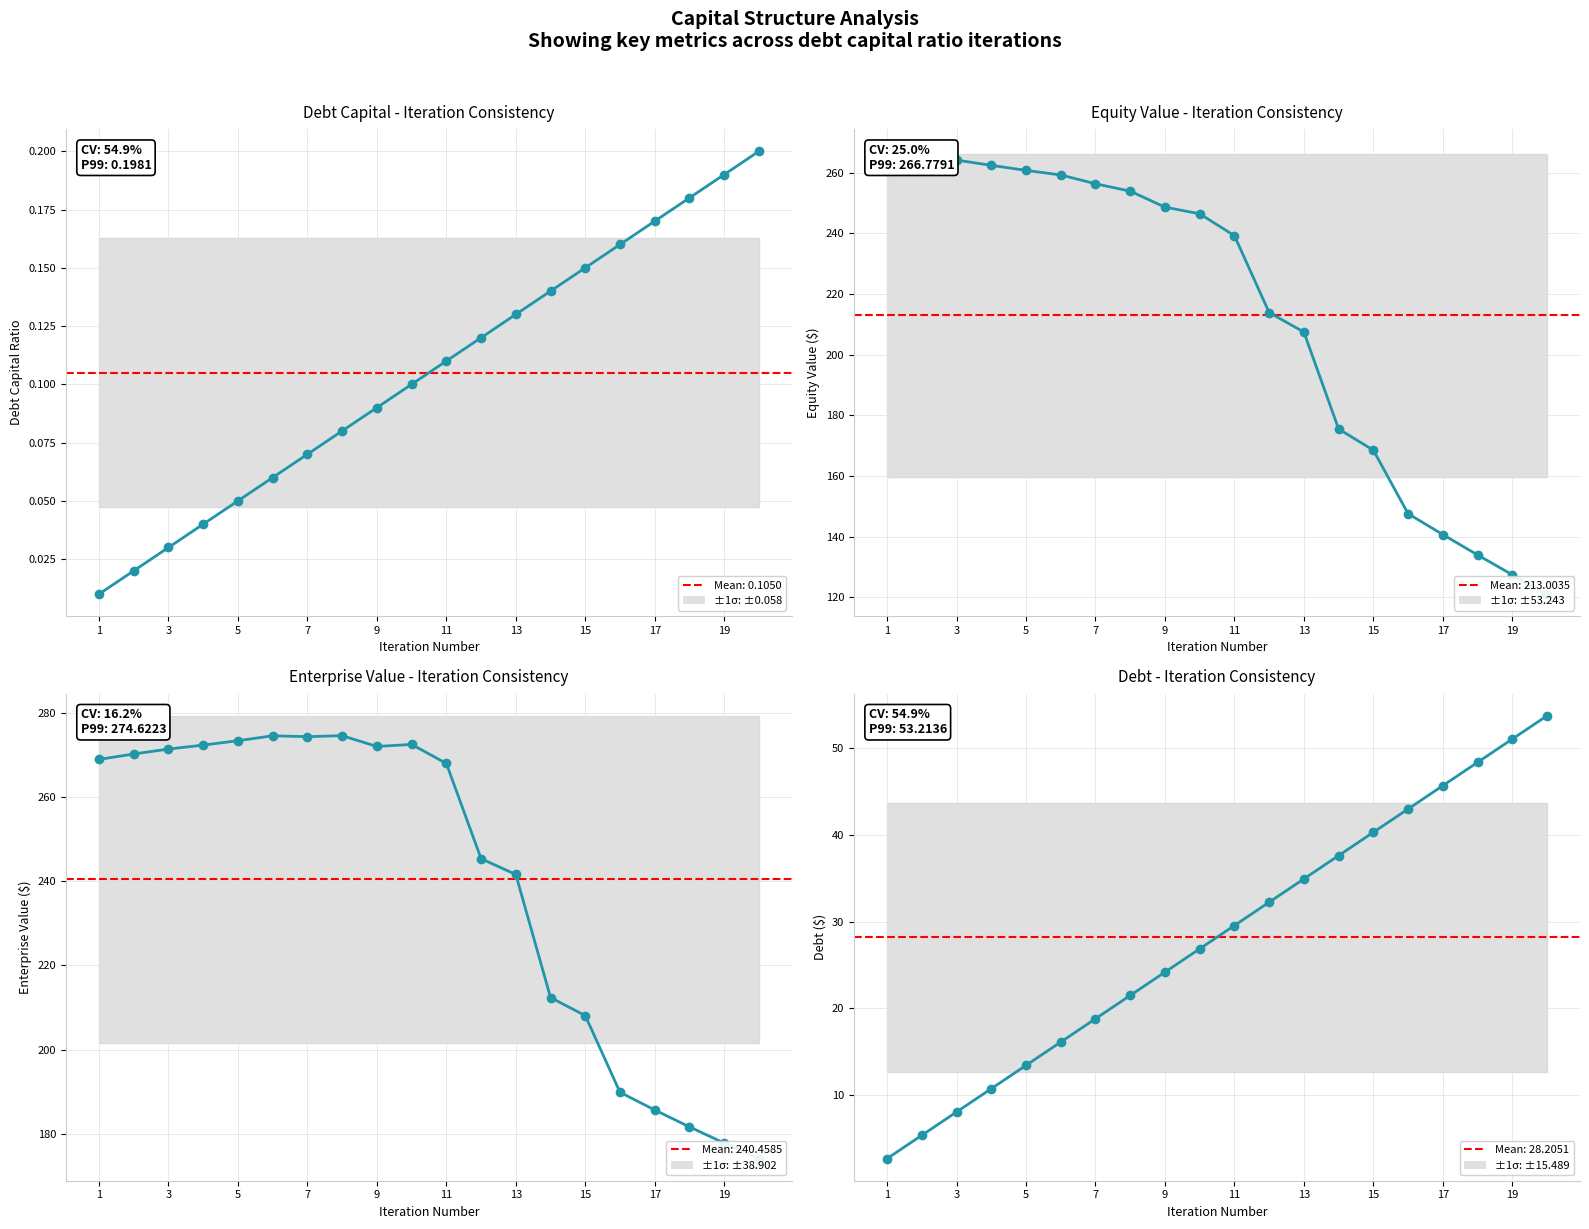

How many categories are shown in the chart?

20